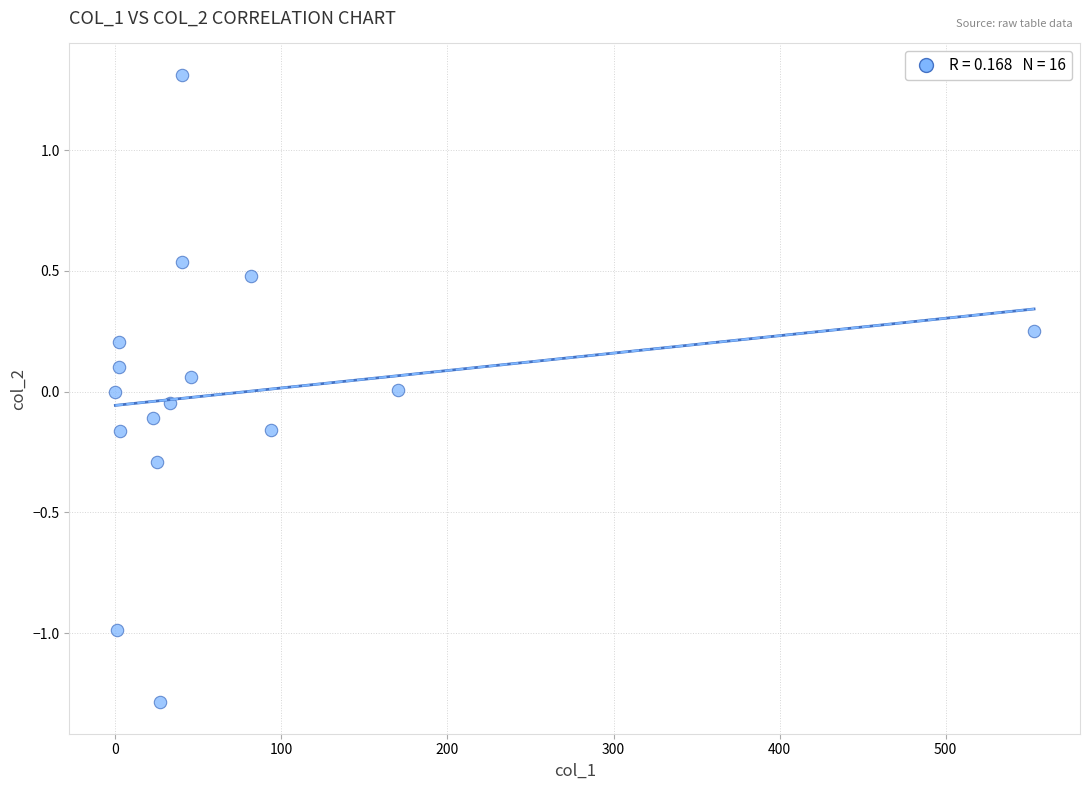

What is the range of Y values (max minus min)?

2.6